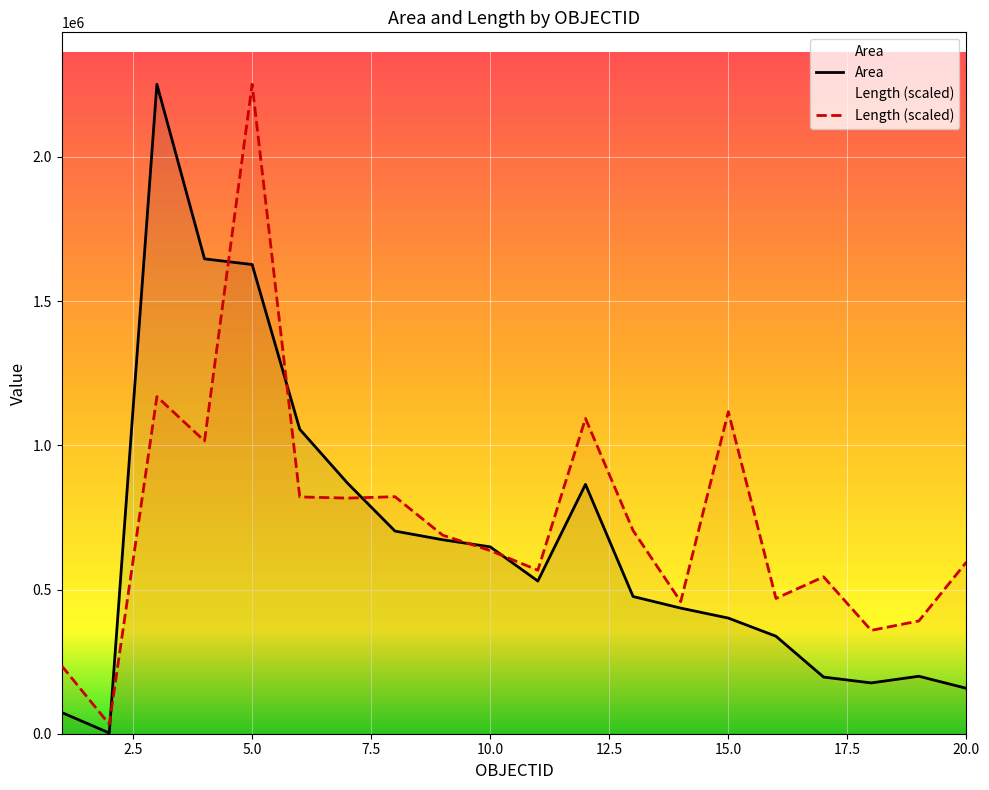

Which series changed the most between 2 and 16?

Length